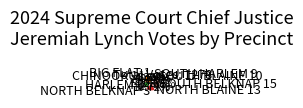

How many slices are in this pie chart?

8